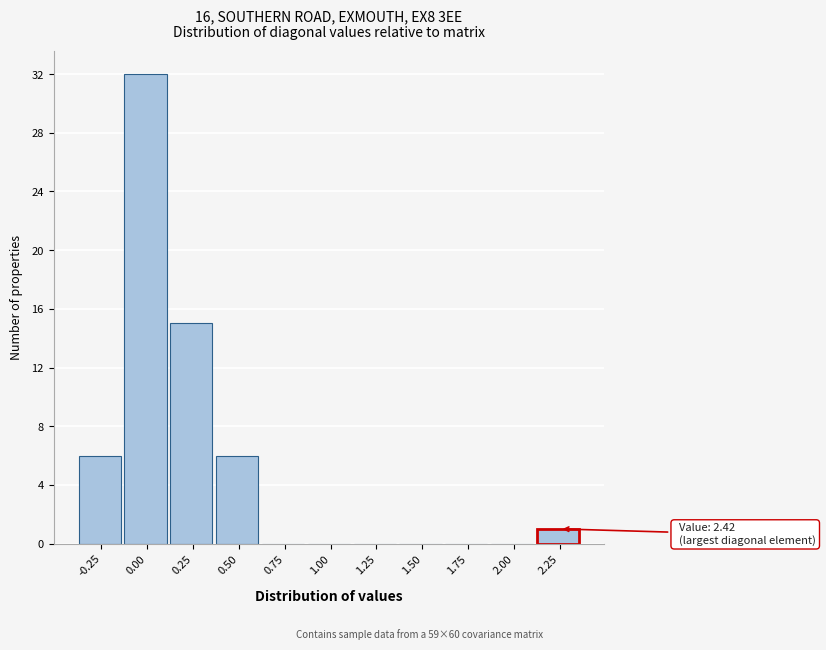

Reading left to right, transcribe all the data shown in this chart.

-0.25=6	0.00=32	0.25=15	0.50=6	0.75=0	1.00=0	1.25=0	1.50=0	1.75=0	2.00=0	2.25=1